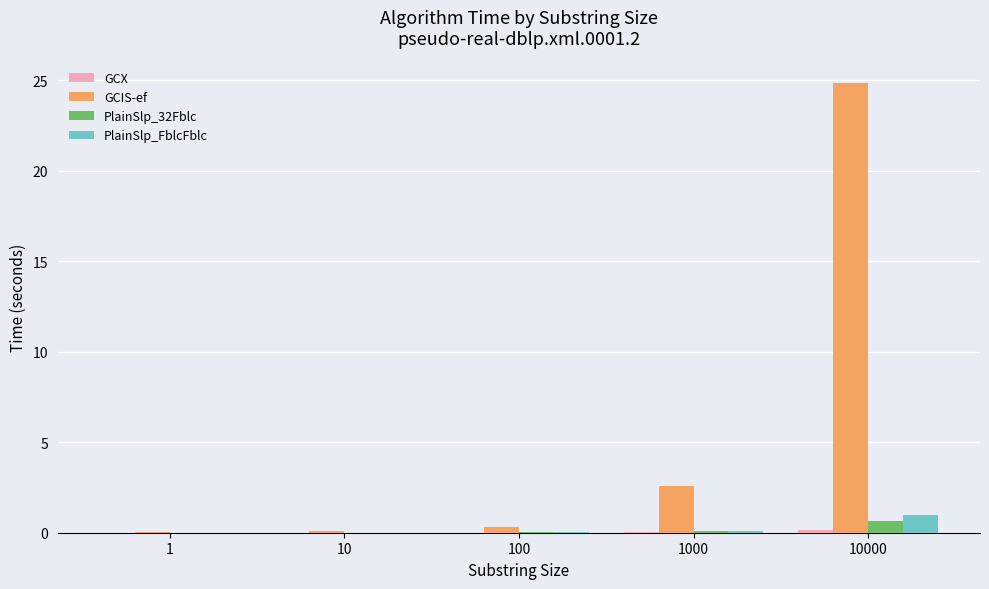

Which series has the widest spread of values?

GCIS-ef